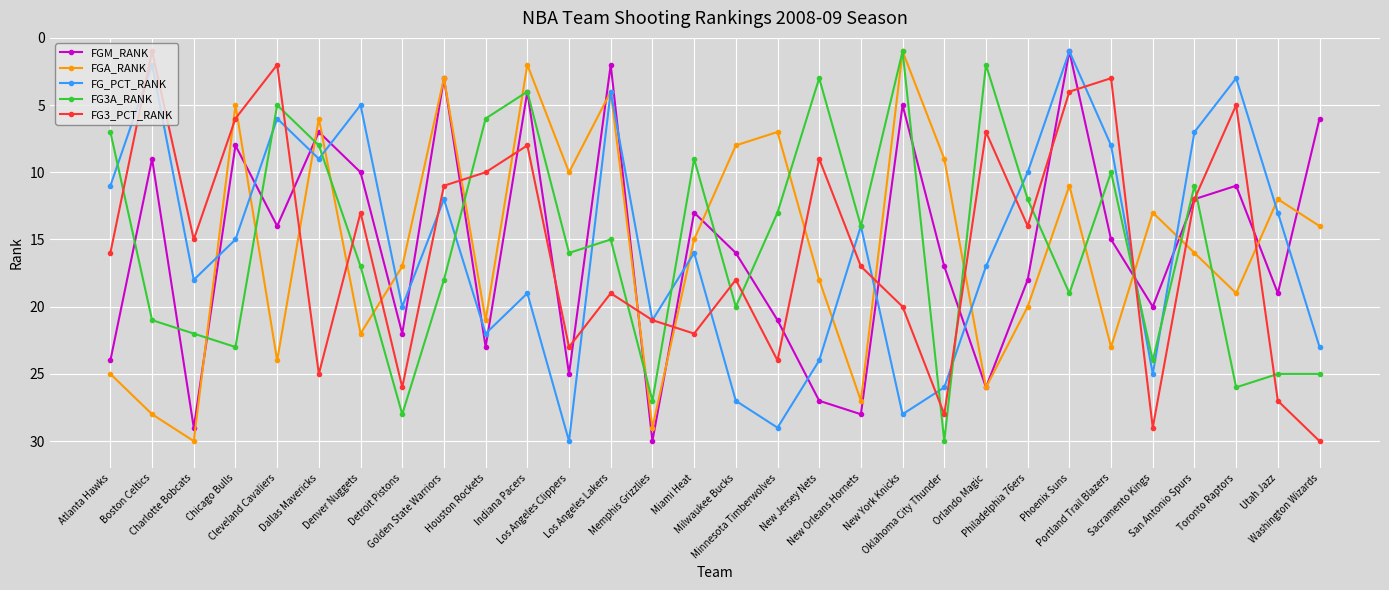

Reading left to right, transcribe all the data shown in this chart.

FGM_RANK: Atlanta Hawks=24	Boston Celtics=9	Charlotte Bobcats=29	Chicago Bulls=8	Cleveland Cavaliers=14	Dallas Mavericks=7	Denver Nuggets=10	Detroit Pistons=22	Golden State Warriors=3	Houston Rockets=23	Indiana Pacers=4	Los Angeles Clippers=25	Los Angeles Lakers=2	Memphis Grizzlies=30	Miami Heat=13	Milwaukee Bucks=16	Minnesota Timberwolves=21	New Jersey Nets=27	New Orleans Hornets=28	New York Knicks=5	Oklahoma City Thunder=17	Orlando Magic=26	Philadelphia 76ers=18	Phoenix Suns=1	Portland Trail Blazers=15	Sacramento Kings=20	San Antonio Spurs=12	Toronto Raptors=11	Utah Jazz=19	Washington Wizards=6
FGA_RANK: Atlanta Hawks=25	Boston Celtics=28	Charlotte Bobcats=30	Chicago Bulls=5	Cleveland Cavaliers=24	Dallas Mavericks=6	Denver Nuggets=22	Detroit Pistons=17	Golden State Warriors=3	Houston Rockets=21	Indiana Pacers=2	Los Angeles Clippers=10	Los Angeles Lakers=4	Memphis Grizzlies=29	Miami Heat=15	Milwaukee Bucks=8	Minnesota Timberwolves=7	New Jersey Nets=18	New Orleans Hornets=27	New York Knicks=1	Oklahoma City Thunder=9	Orlando Magic=26	Philadelphia 76ers=20	Phoenix Suns=11	Portland Trail Blazers=23	Sacramento Kings=13	San Antonio Spurs=16	Toronto Raptors=19	Utah Jazz=12	Washington Wizards=14
FG_PCT_RANK: Atlanta Hawks=11	Boston Celtics=2	Charlotte Bobcats=18	Chicago Bulls=15	Cleveland Cavaliers=6	Dallas Mavericks=9	Denver Nuggets=5	Detroit Pistons=20	Golden State Warriors=12	Houston Rockets=22	Indiana Pacers=19	Los Angeles Clippers=30	Los Angeles Lakers=4	Memphis Grizzlies=21	Miami Heat=16	Milwaukee Bucks=27	Minnesota Timberwolves=29	New Jersey Nets=24	New Orleans Hornets=14	New York Knicks=28	Oklahoma City Thunder=26	Orlando Magic=17	Philadelphia 76ers=10	Phoenix Suns=1	Portland Trail Blazers=8	Sacramento Kings=25	San Antonio Spurs=7	Toronto Raptors=3	Utah Jazz=13	Washington Wizards=23
FG3A_RANK: Atlanta Hawks=7	Boston Celtics=21	Charlotte Bobcats=22	Chicago Bulls=23	Cleveland Cavaliers=5	Dallas Mavericks=8	Denver Nuggets=17	Detroit Pistons=28	Golden State Warriors=18	Houston Rockets=6	Indiana Pacers=4	Los Angeles Clippers=16	Los Angeles Lakers=15	Memphis Grizzlies=27	Miami Heat=9	Milwaukee Bucks=20	Minnesota Timberwolves=13	New Jersey Nets=3	New Orleans Hornets=14	New York Knicks=1	Oklahoma City Thunder=30	Orlando Magic=2	Philadelphia 76ers=12	Phoenix Suns=19	Portland Trail Blazers=10	Sacramento Kings=24	San Antonio Spurs=11	Toronto Raptors=26	Utah Jazz=25	Washington Wizards=25
FG3_PCT_RANK: Atlanta Hawks=16	Boston Celtics=1	Charlotte Bobcats=15	Chicago Bulls=6	Cleveland Cavaliers=2	Dallas Mavericks=25	Denver Nuggets=13	Detroit Pistons=26	Golden State Warriors=11	Houston Rockets=10	Indiana Pacers=8	Los Angeles Clippers=23	Los Angeles Lakers=19	Memphis Grizzlies=21	Miami Heat=22	Milwaukee Bucks=18	Minnesota Timberwolves=24	New Jersey Nets=9	New Orleans Hornets=17	New York Knicks=20	Oklahoma City Thunder=28	Orlando Magic=7	Philadelphia 76ers=14	Phoenix Suns=4	Portland Trail Blazers=3	Sacramento Kings=29	San Antonio Spurs=12	Toronto Raptors=5	Utah Jazz=27	Washington Wizards=30